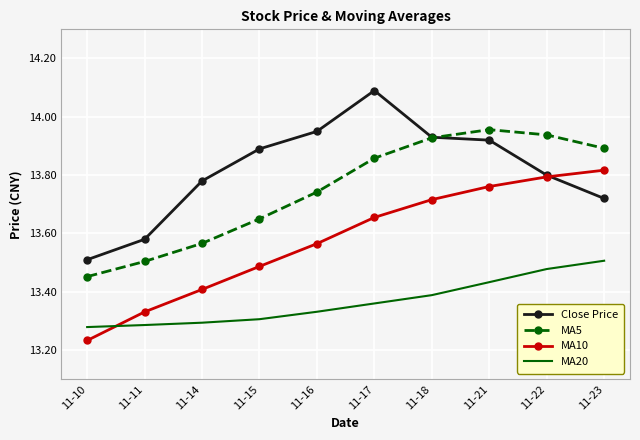

Between 11-14 and 11-18, which series saw the biggest shift?

MA5